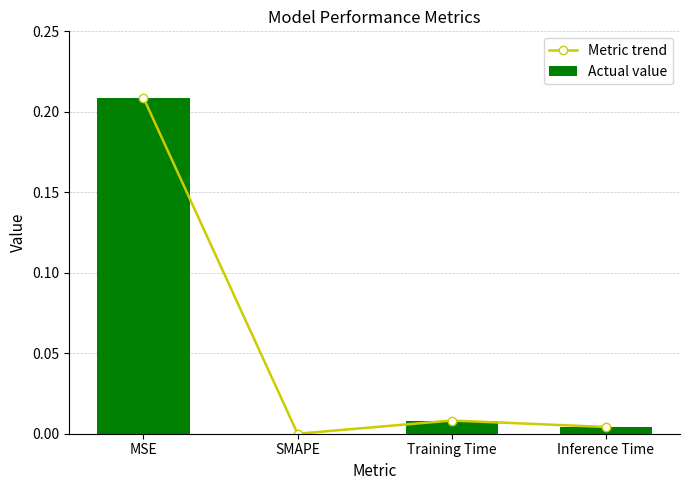

Rank the series at Inference Time from highest to lowest value.

Metric trend, Actual value